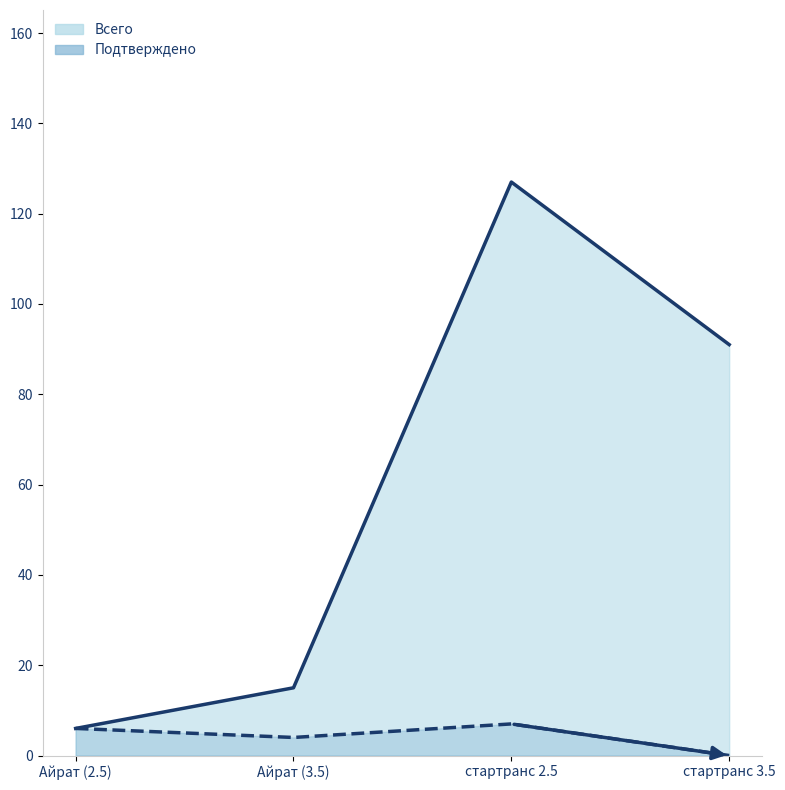

True or false: Подтверждено (линия) and Всего (линия) intersect in this chart.

False